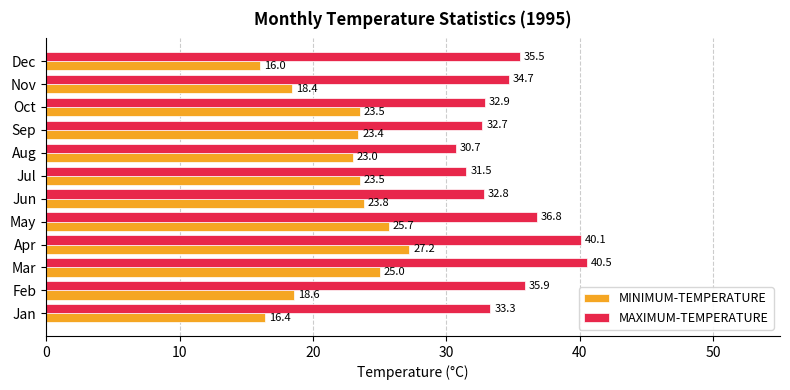

What is the average value of the MINIMUM-TEMPERATURE series?

22.0